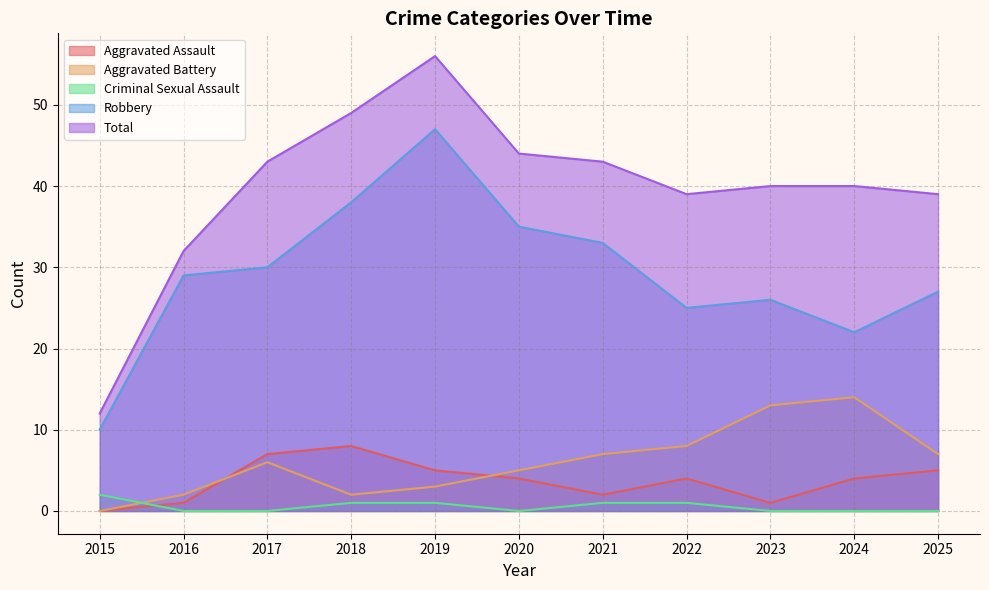

List the labels in order of Total value, smallest first.

2015, 2016, 2022, 2025, 2023, 2024, 2017, 2021, 2020, 2018, 2019